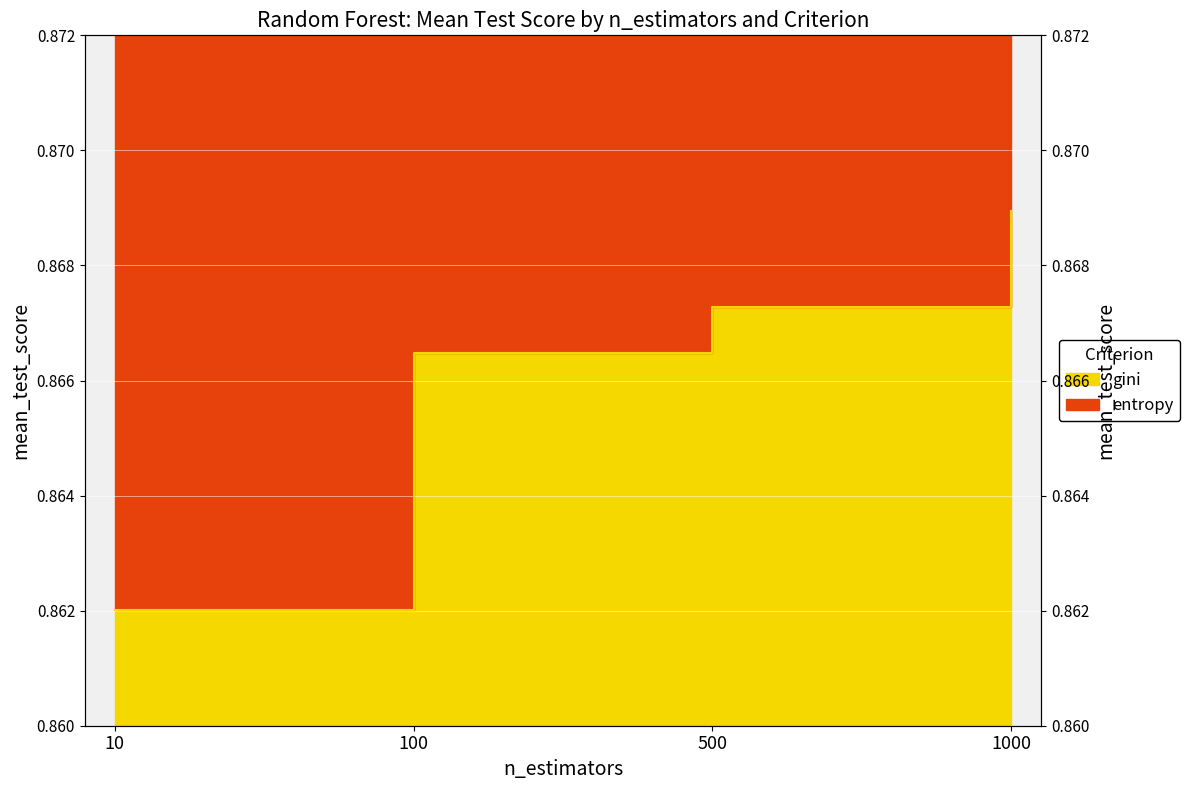

List the labels in order of gini value, smallest first.

10, 100, 500, 1000